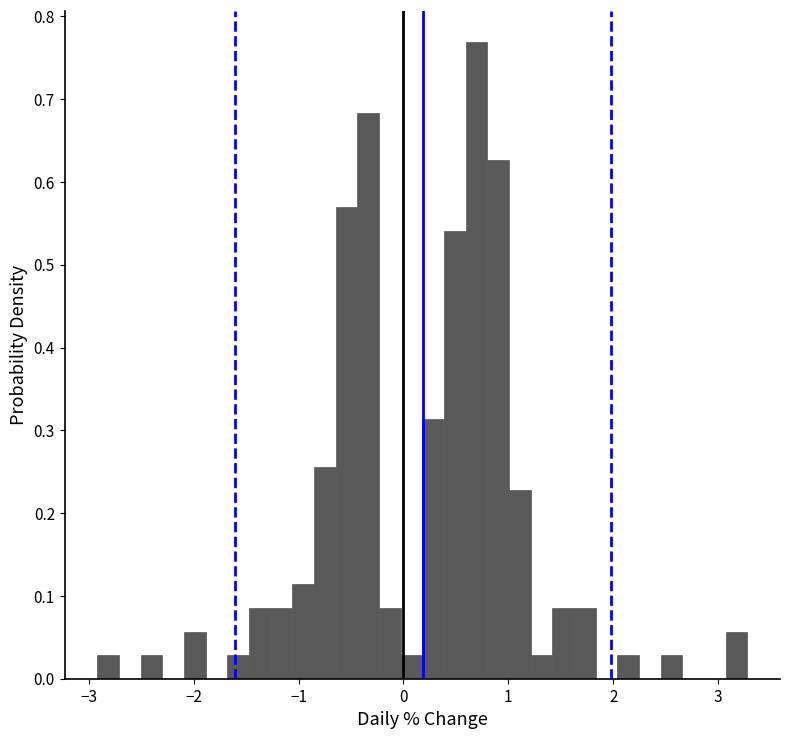

Read against the x-axis, roughly where is the centre of the tallest bar?

0.7